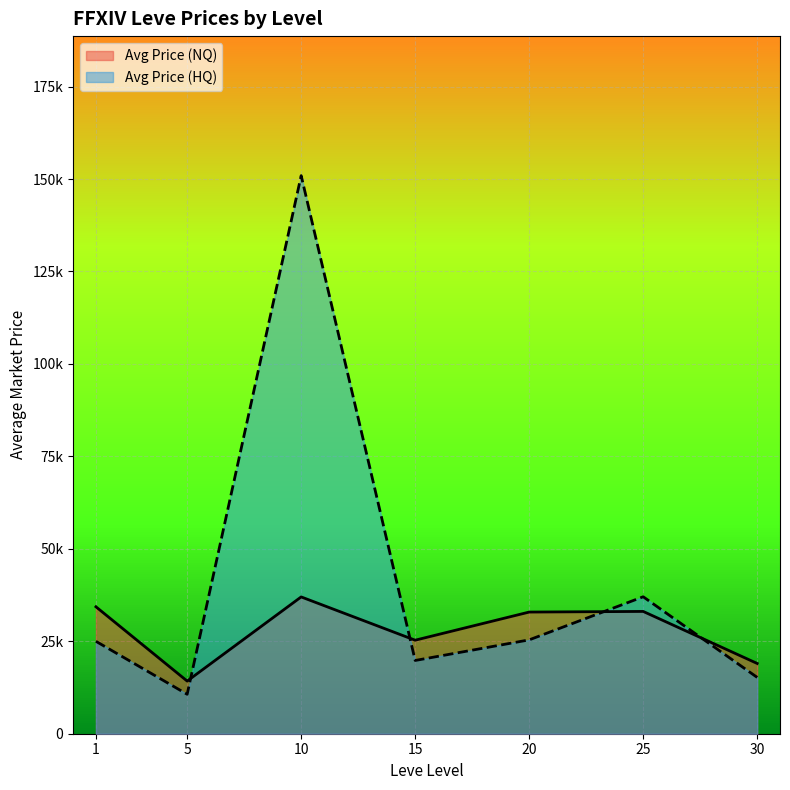

How many lines are shown in the chart?

2